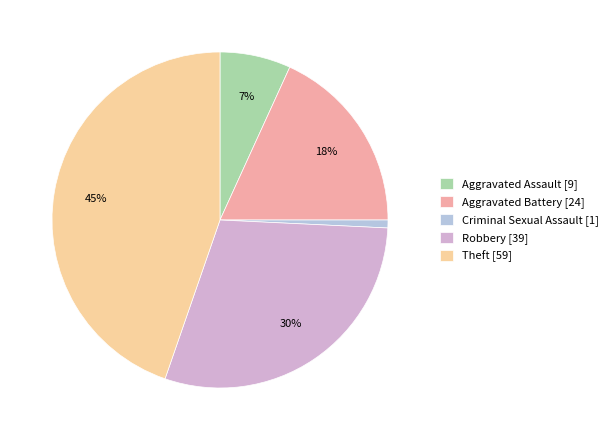

Count the number of slices in the pie.

5